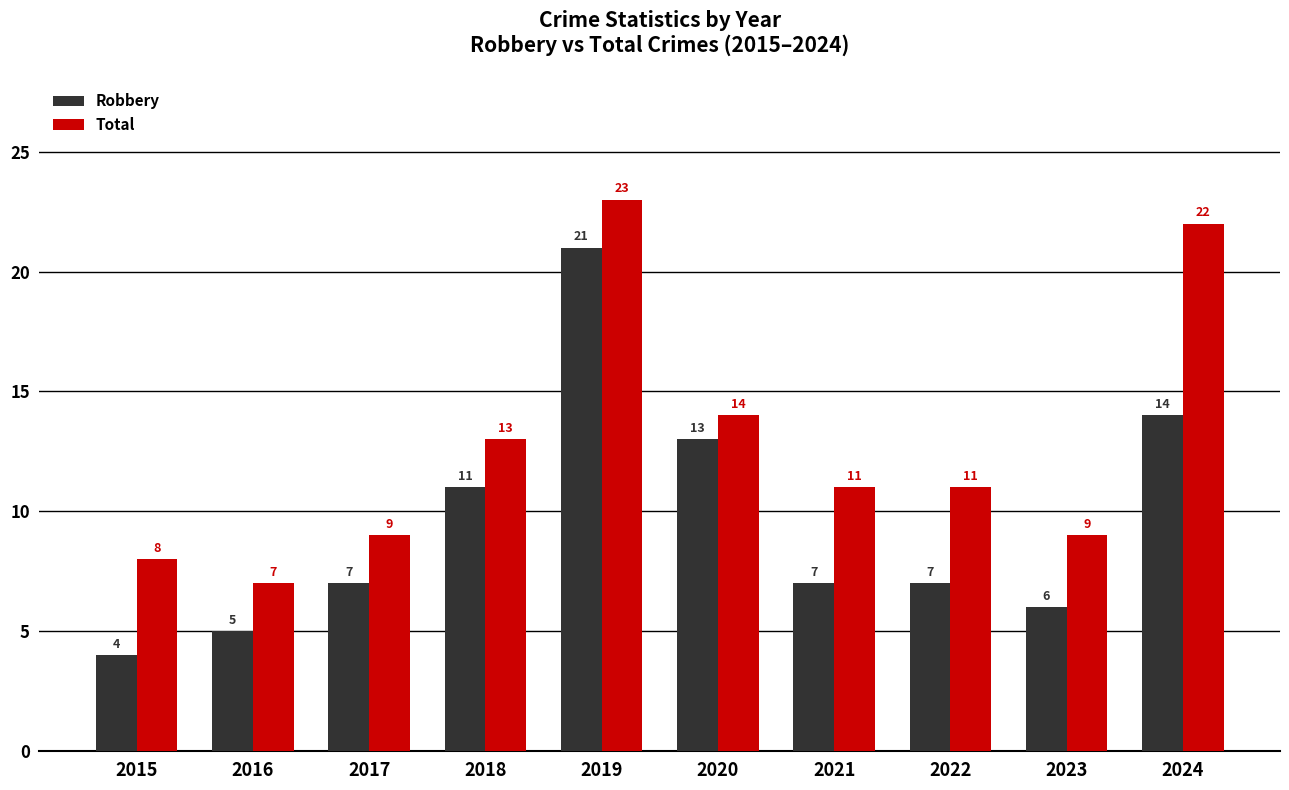

What is the sum of all Robbery values?

95